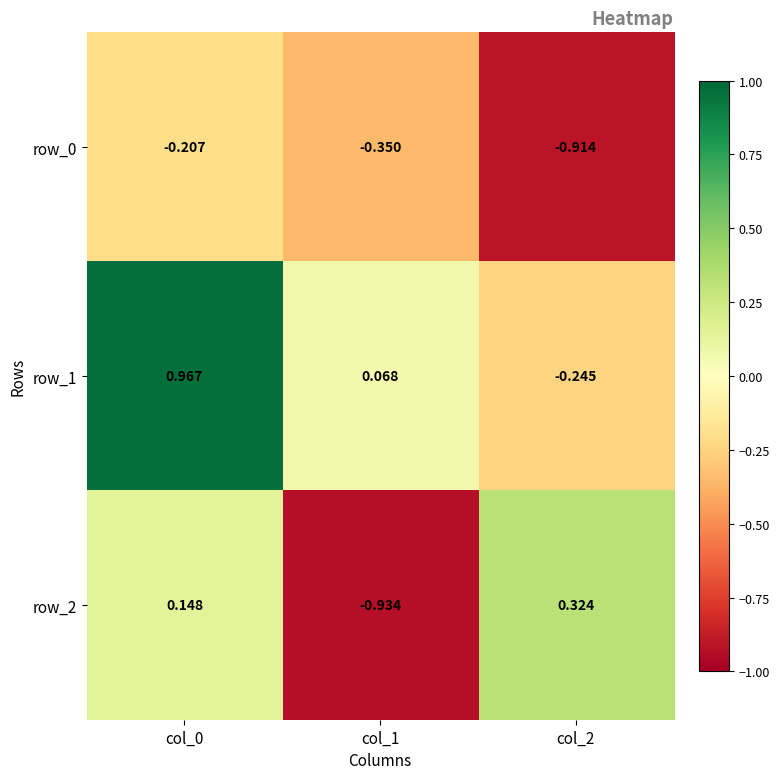

How many categories are shown in the chart?

3